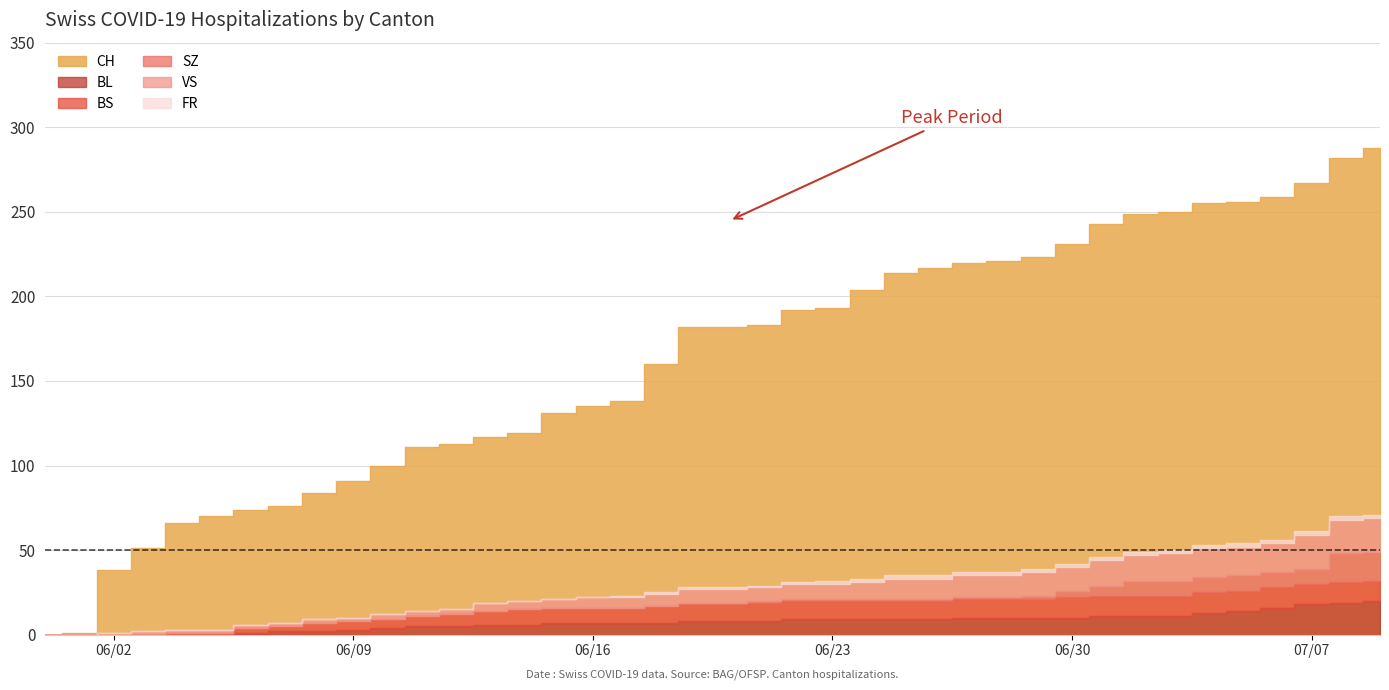

Which series has the largest range (max minus min)?

CH